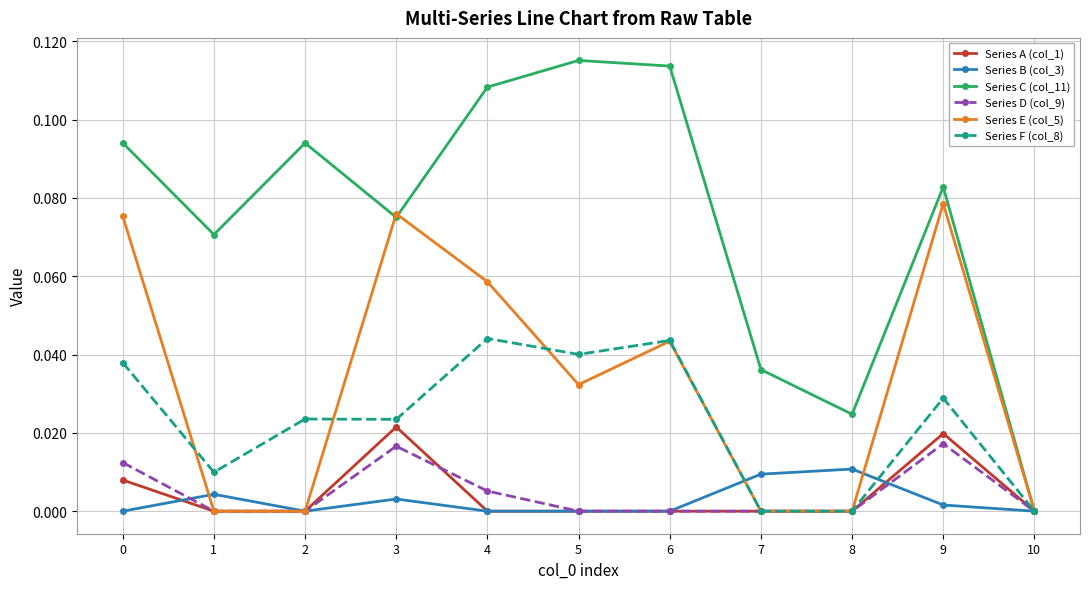

Is it true that Series C (col_11) equals 0.0 at 7?

True